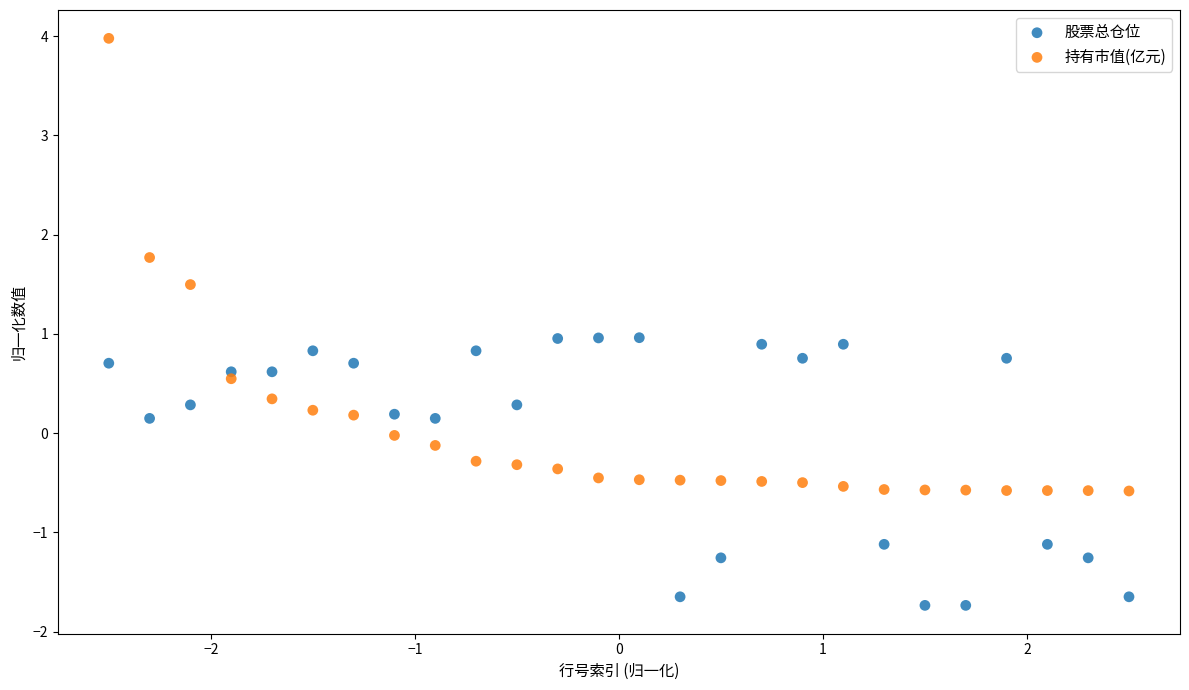

Which series contains the lowest Y value?

股票总仓位